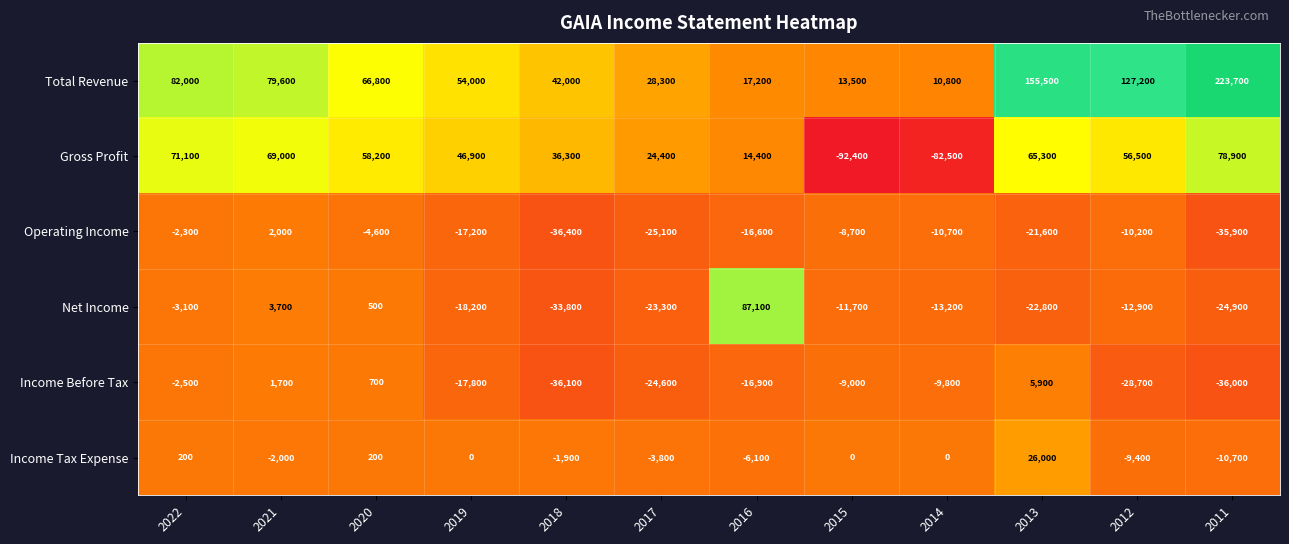

At which category does the chart reach its peak across all series?

2011